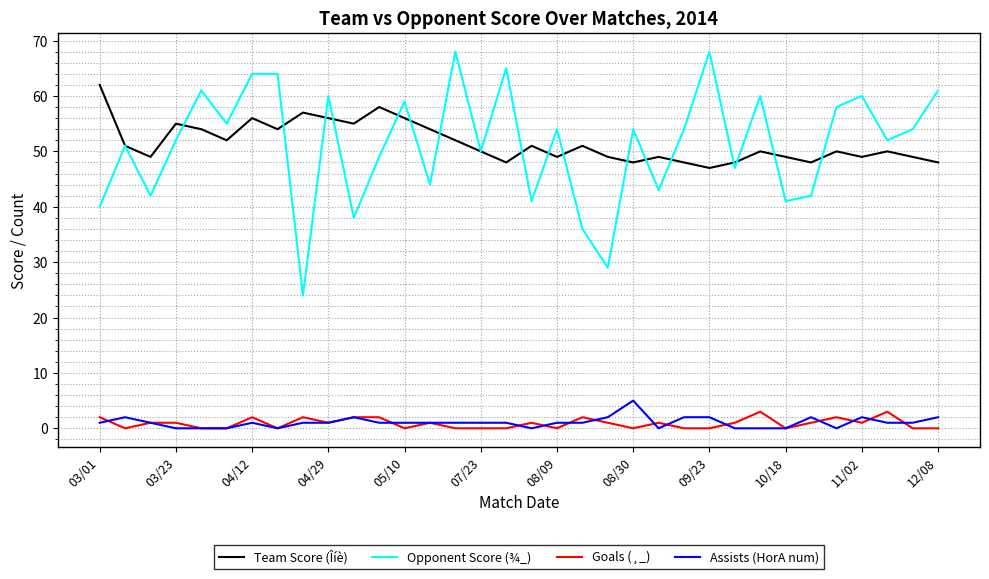

True or false: Assists (HorA num) and Opponent Score (¾_) intersect in this chart.

False